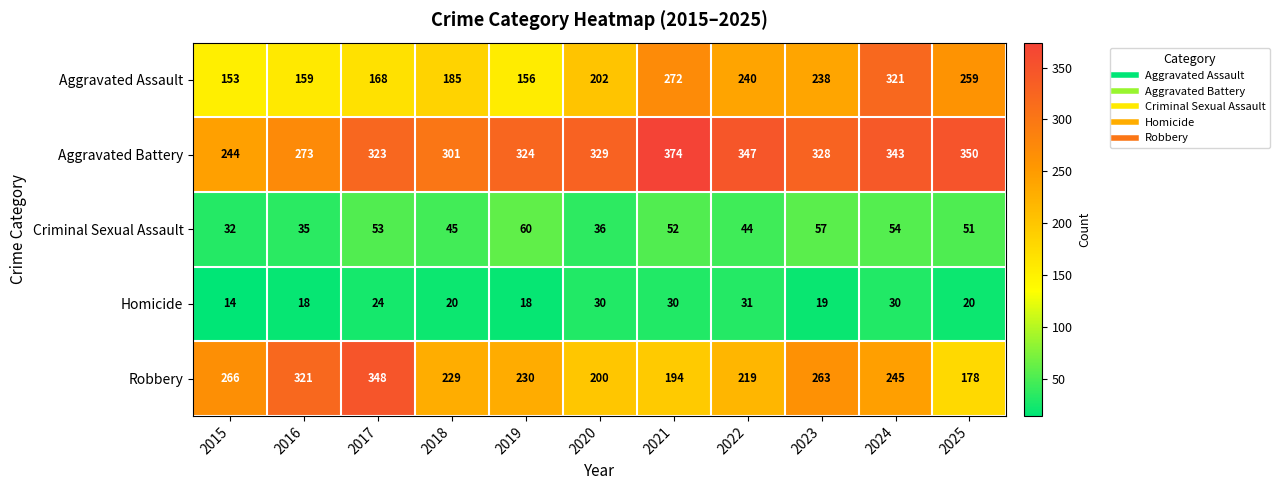

The Aggravated Assault series shows 242 at 2019. True or false?

False